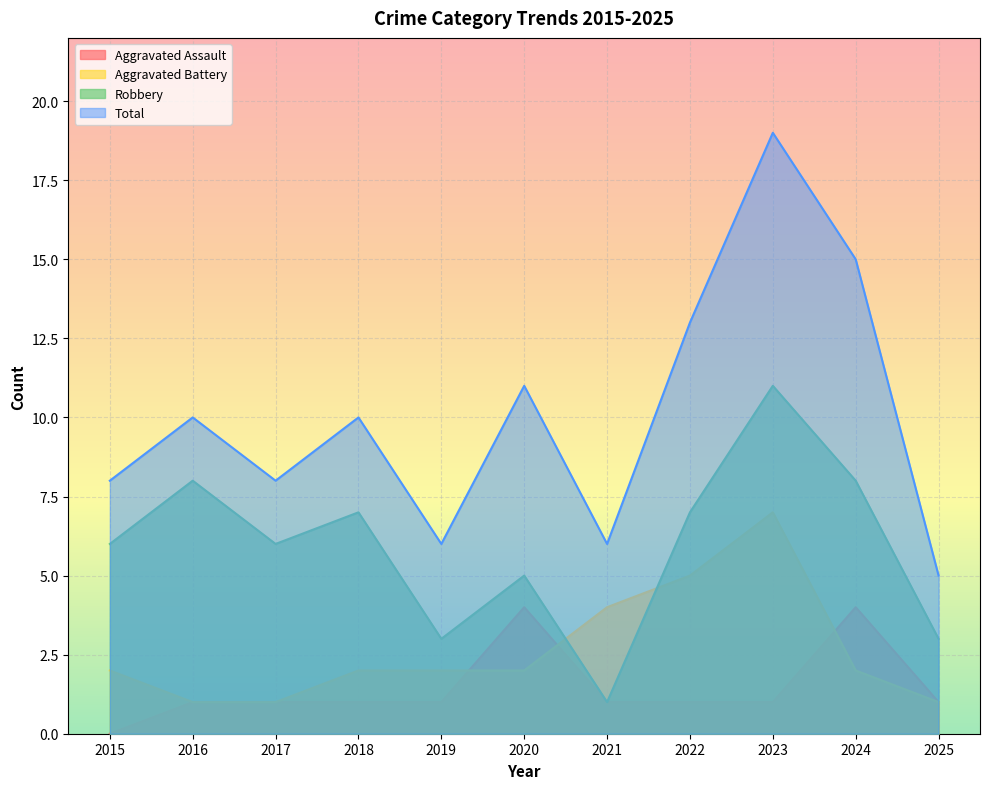

What is the difference between the maximum and minimum values in the Robbery series?

10